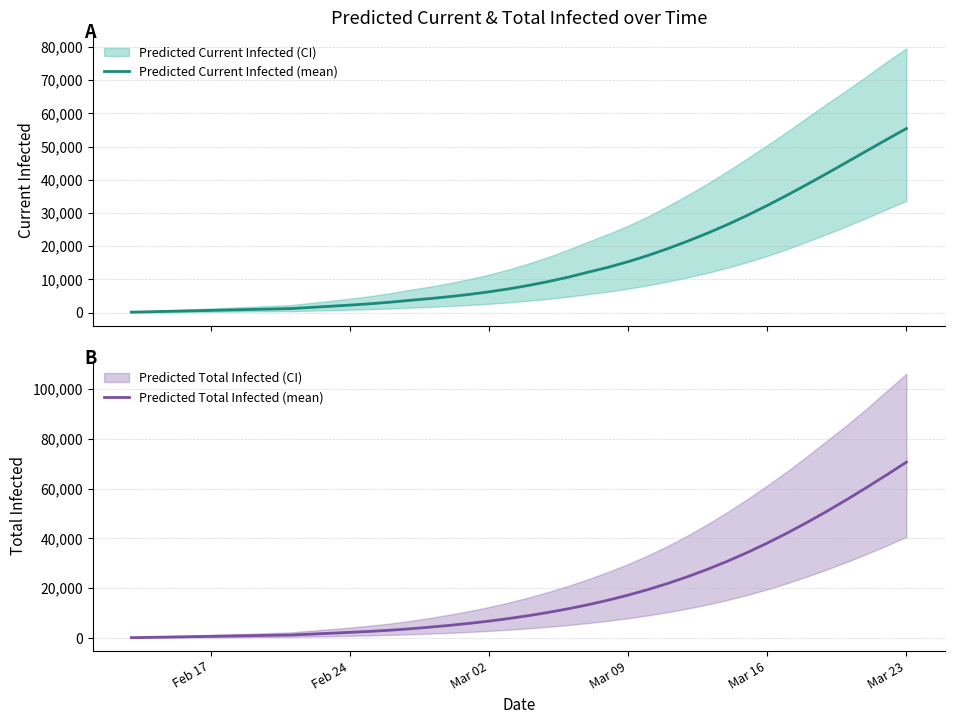

Rank the series at Mar 16 from lowest to highest value.

Predicted Current Infected (mean), Predicted Total Infected (mean)